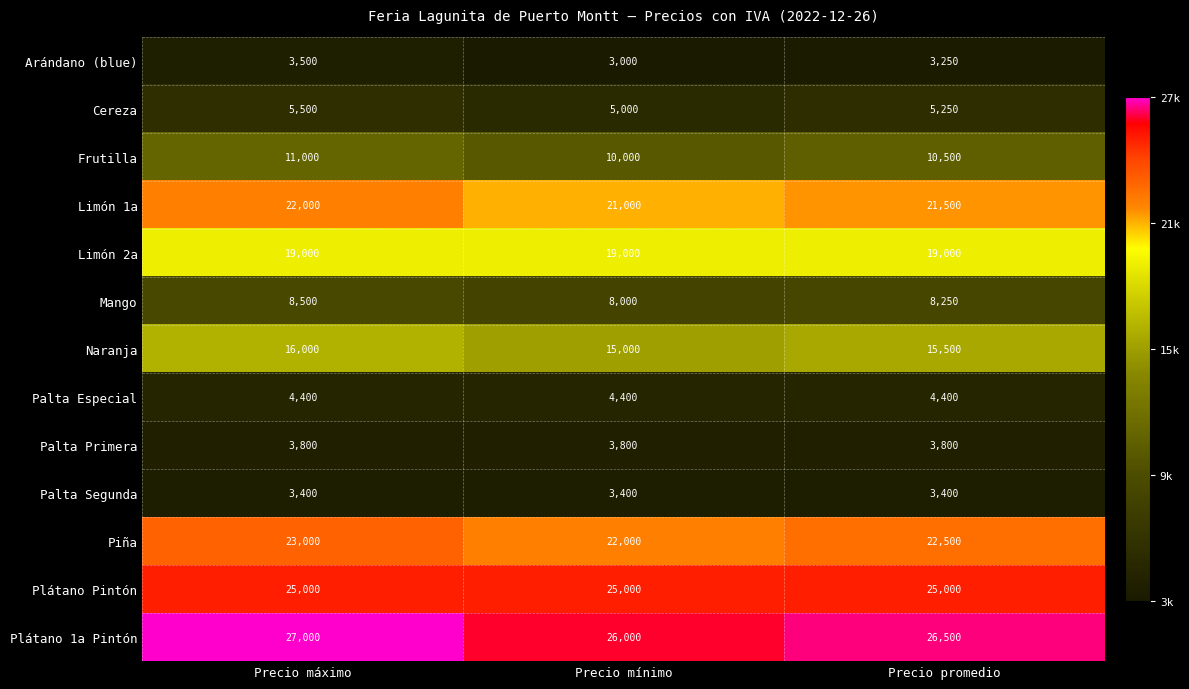

What is the minimum value shown in the chart?

3000